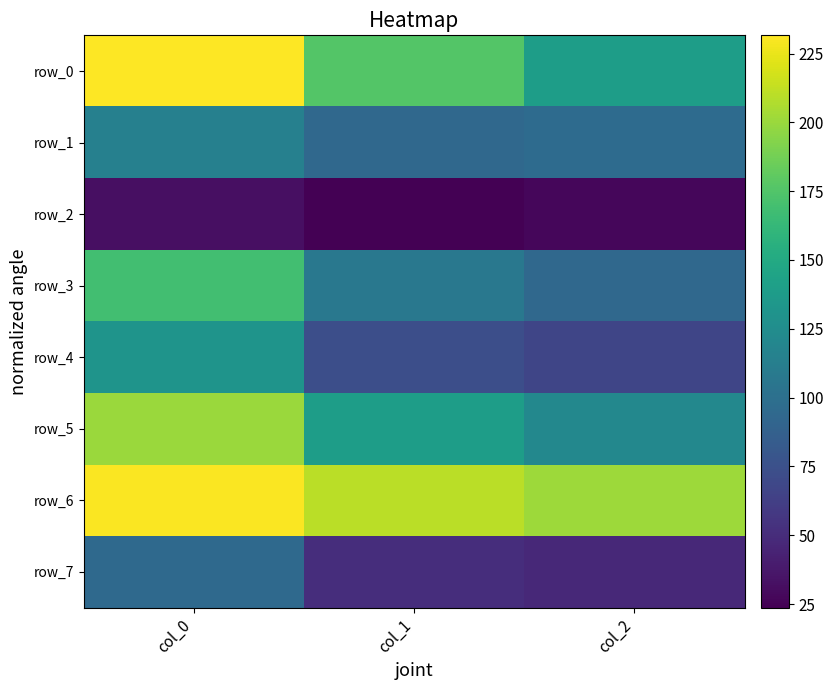

How many categories are shown in the chart?

3